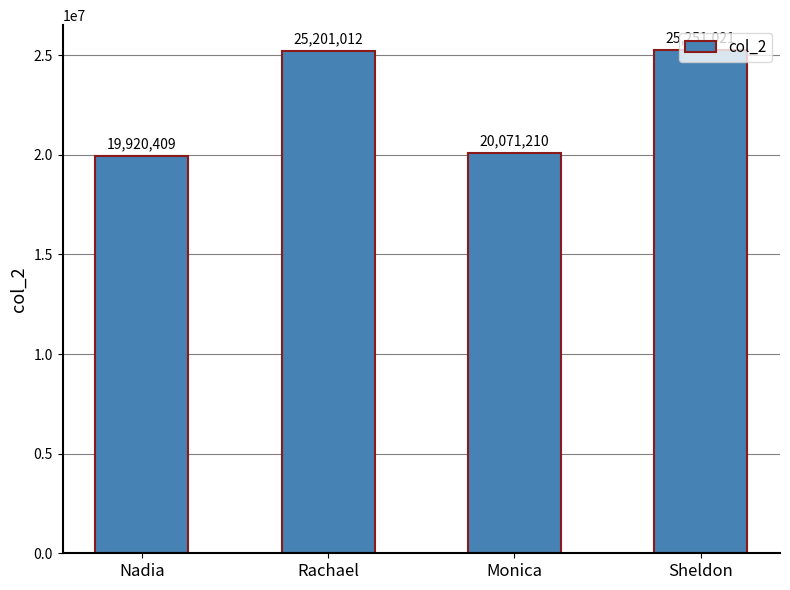

What is the average value?

22610913